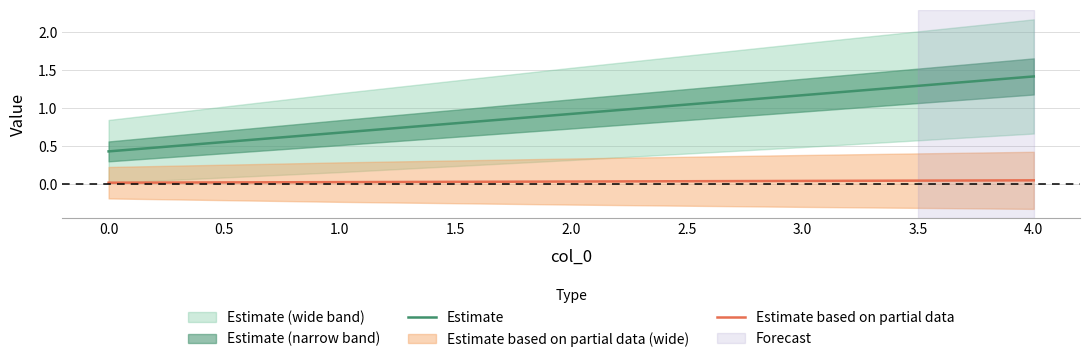

How many categories are shown in the chart?

5